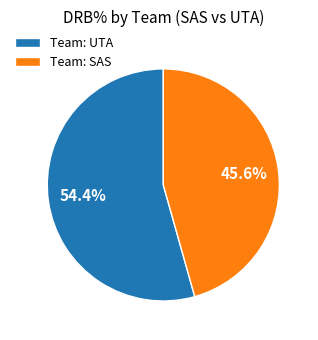

Is Team: UTA the majority of the pie?

Yes